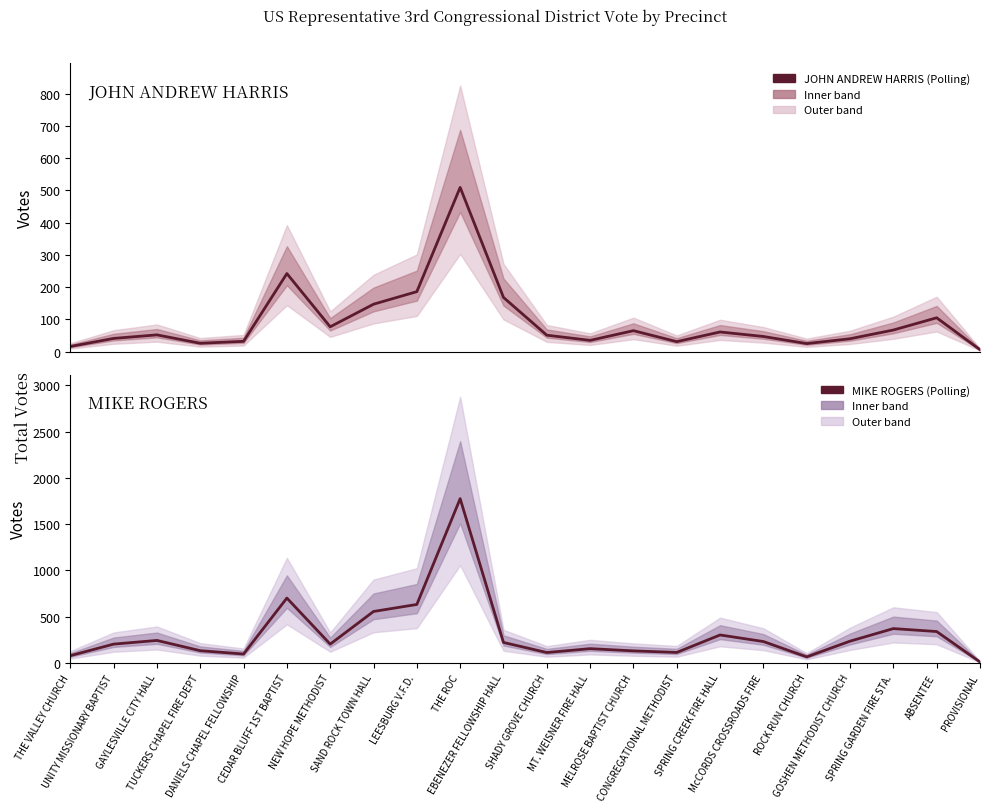

What is the total value across all series at SPRING GARDEN FIRE STA.?

438